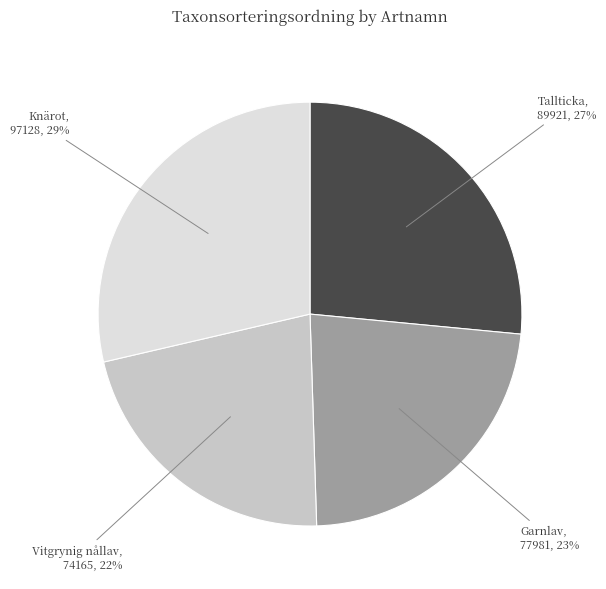

Is it true that Vitgrynig nållav is 22% of the pie?

True